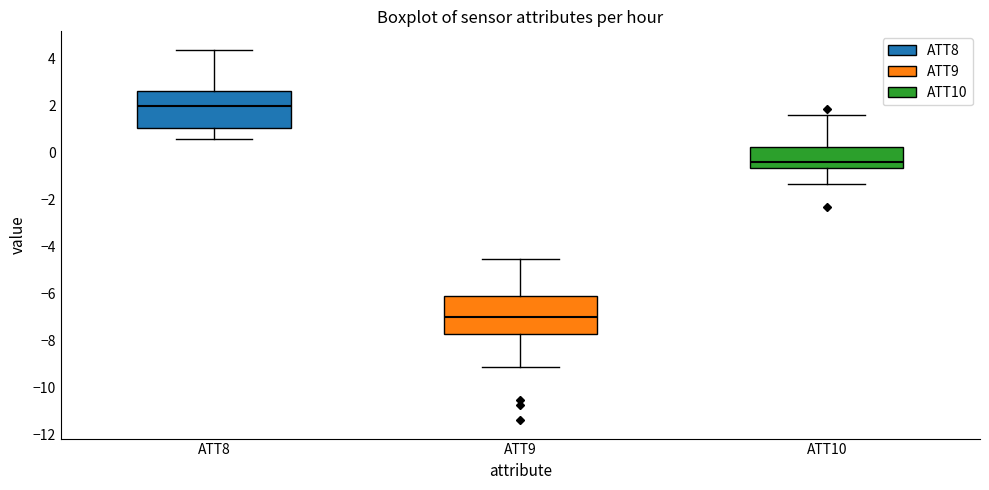

Where is the lower edge of the box for ATT10 on the y-axis? The values are not printed on the chart, so give them approximately, as read against the axis.

-0.6